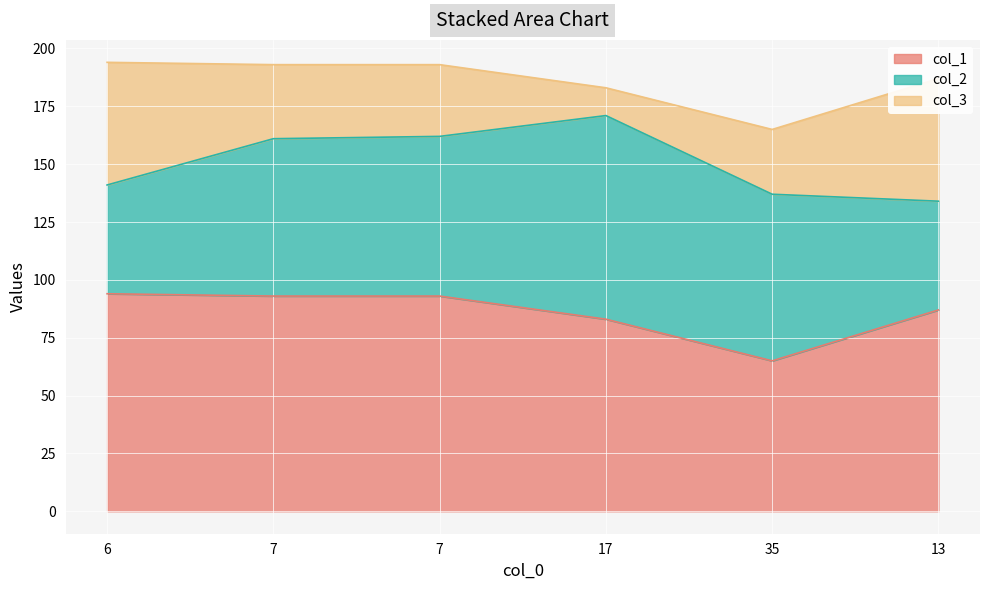

Between 17 and 13, which is larger?

13